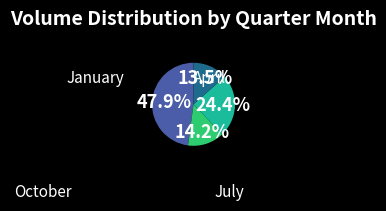

Does any single category account for the majority?

No